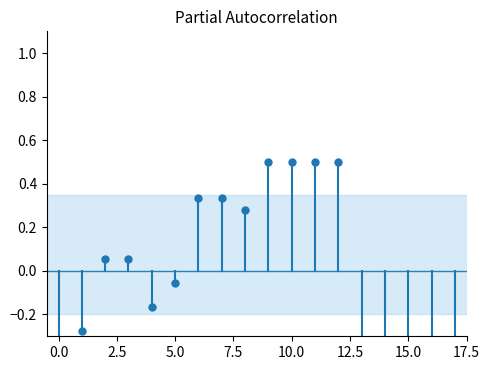

Between 17 and 8, which is larger?

8